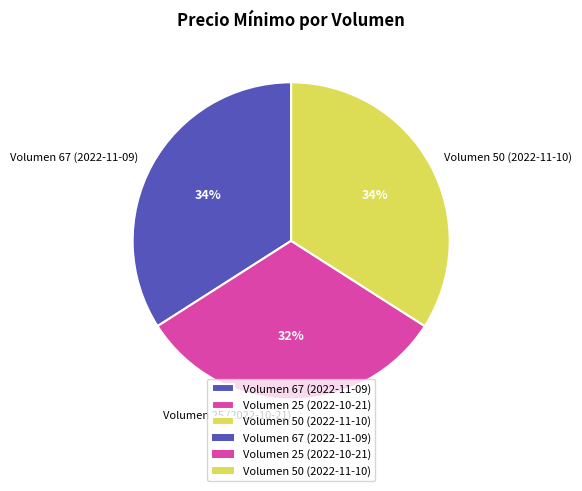

What is the smallest slice in the pie chart?

Volumen 25 (2022-10-21)